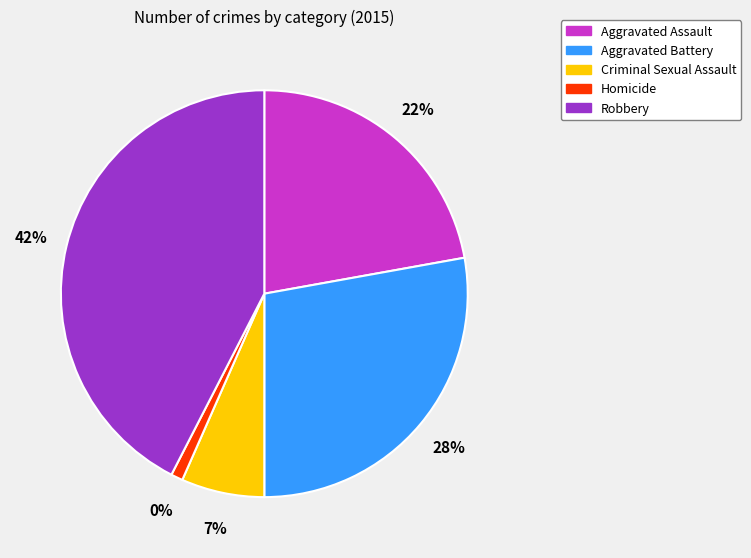

Is it true that Criminal Sexual Assault is 16% of the pie?

False